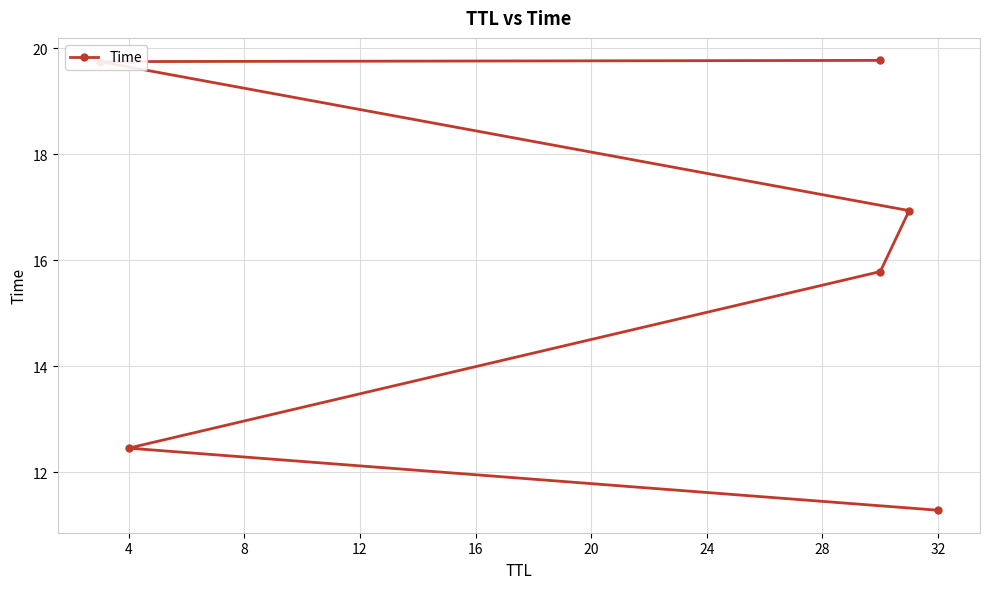

What is the change in value from 0 to 16?

+8.5